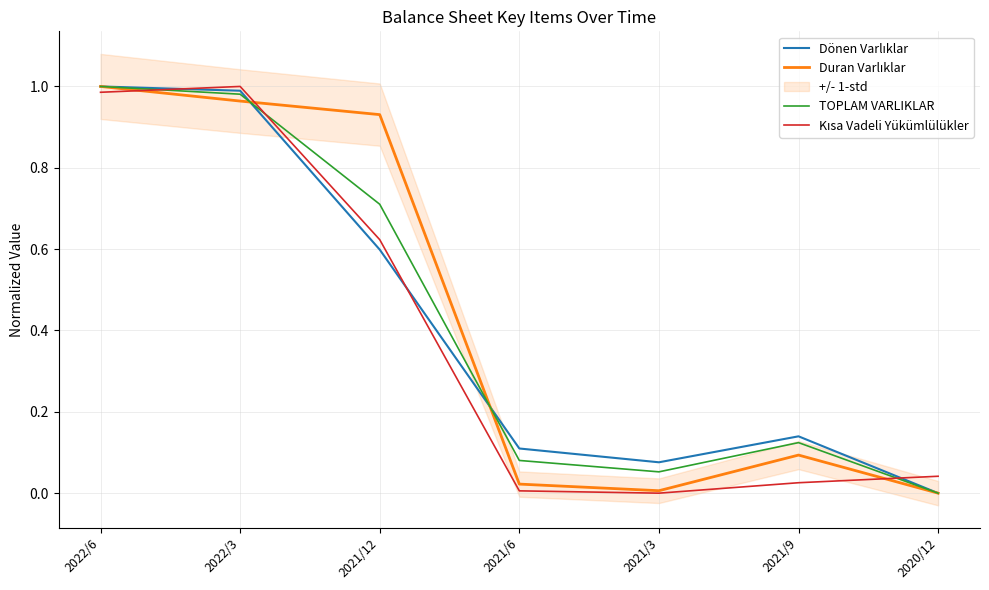

List the series in order of their peak value, lowest first.

Dönen Varlıklar, Duran Varlıklar, TOPLAM VARLIKLAR, Kısa Vadeli Yükümlülükler